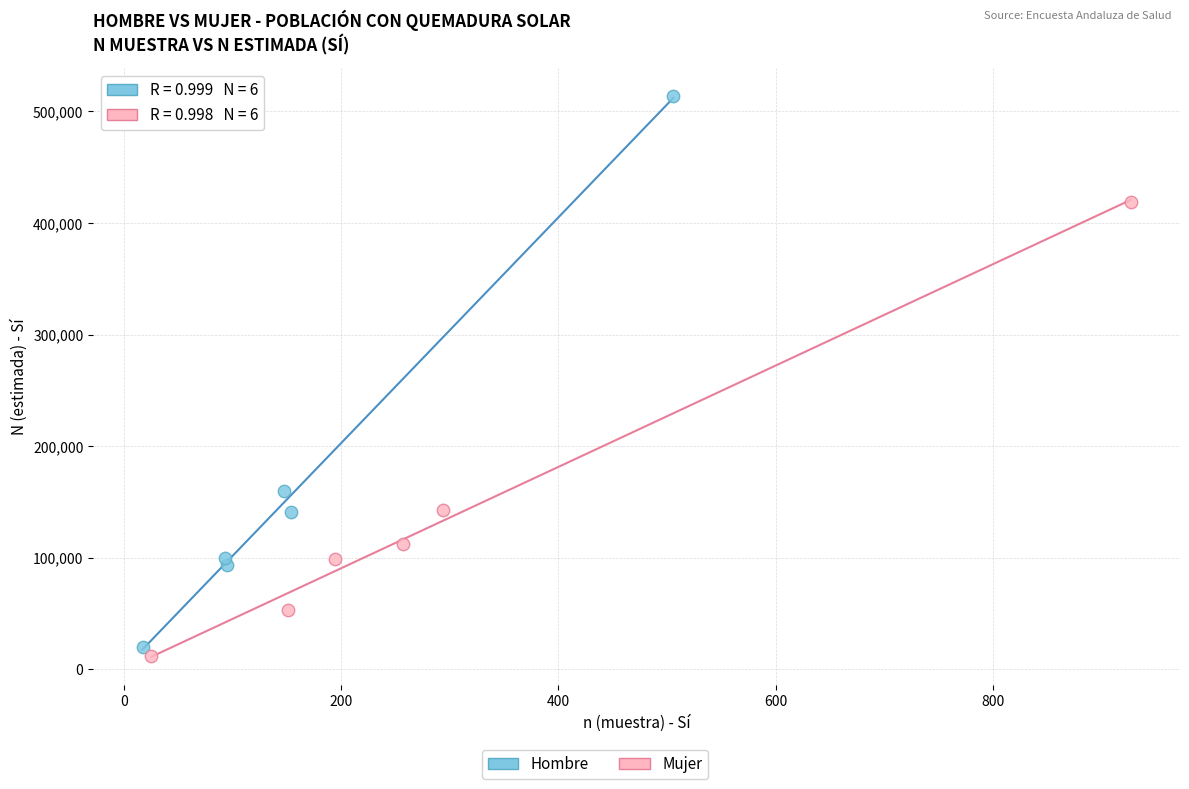

Which series has the largest Y range (max minus min)?

Hombre